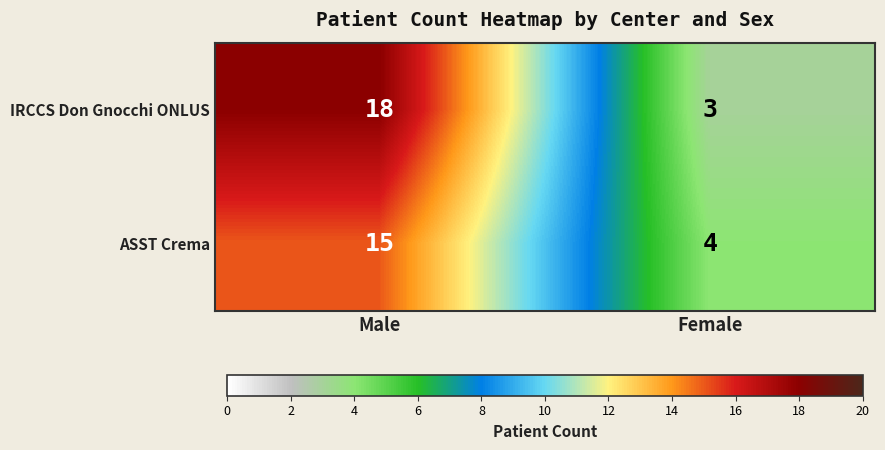

Which label corresponds to the largest value in the chart?

Male